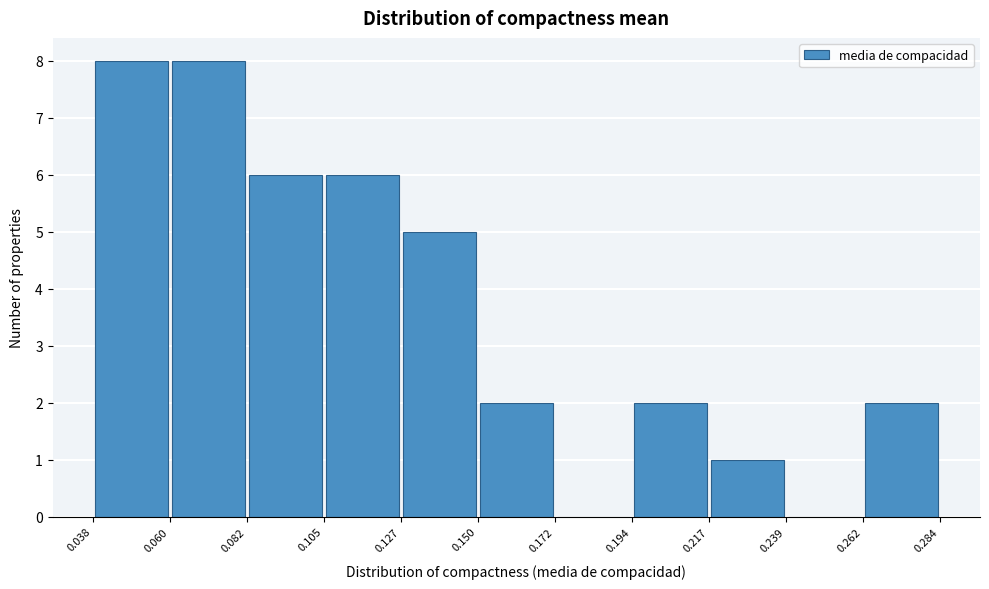

How tall is the bar that spans 0.060 to 0.082 on the x-axis? The values are not printed on the chart, so give them approximately, as read against the axis.

8